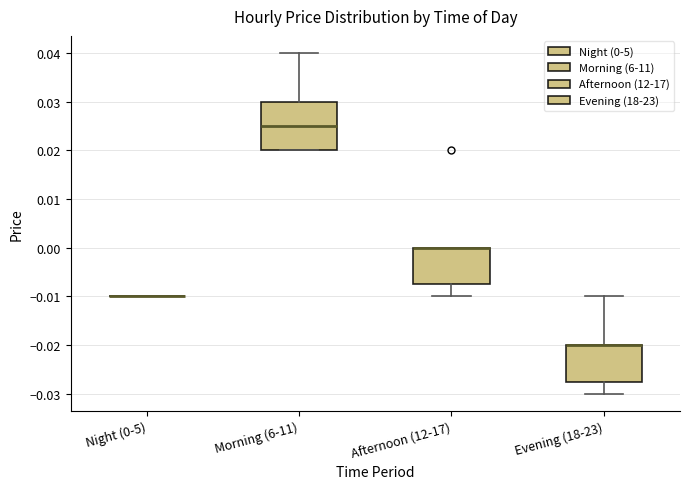

Reading left to right, transcribe this box plot: for each box, give where its median line is, the range the box spans, and where its two whiskers end, as read against the y-axis. The values are not printed on the chart, so give them approximately, as read against the axis.

Night (0-5): box collapsed to a line at -0.010, whiskers -0.010 to -0.010
Morning (6-11): median 0.025, box 0.020 to 0.030, whiskers 0.020 to 0.040
Afternoon (12-17): median 0.000 (drawn on the box's upper edge), box -0.007 to 0.000, whiskers -0.010 to 0.000
Evening (18-23): median -0.020 (drawn on the box's upper edge), box -0.027 to -0.020, whiskers -0.030 to -0.010